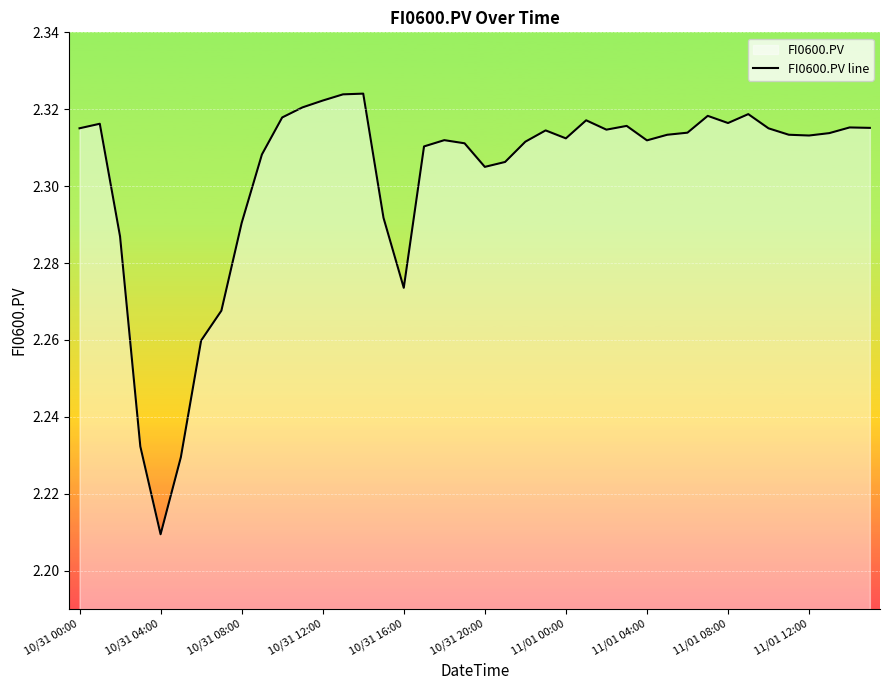

True or false: the data shows 2.3 at 23.

True